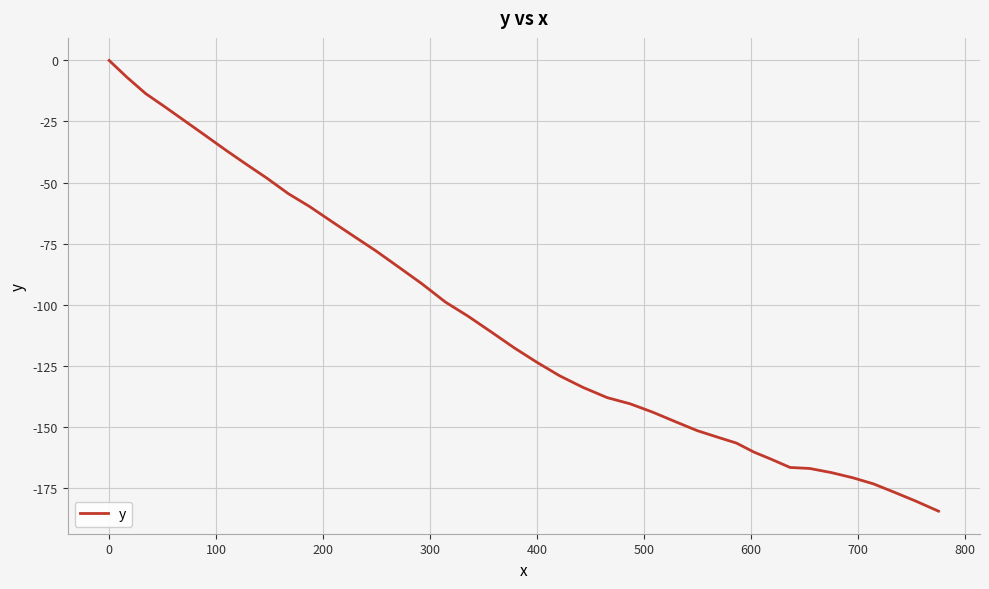

What is the minimum value shown in the chart?

-184.6